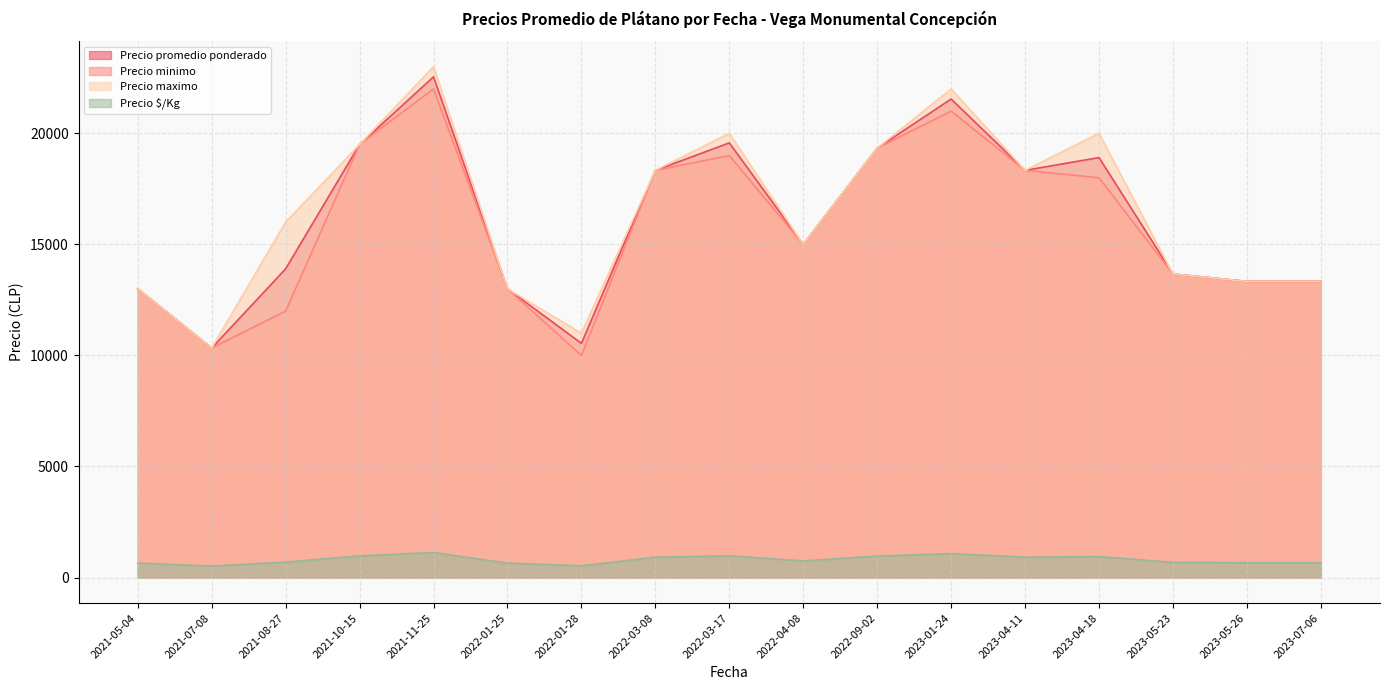

In Precio $/Kg, how many points are higher than both neighbors (excluding endpoints)?

4